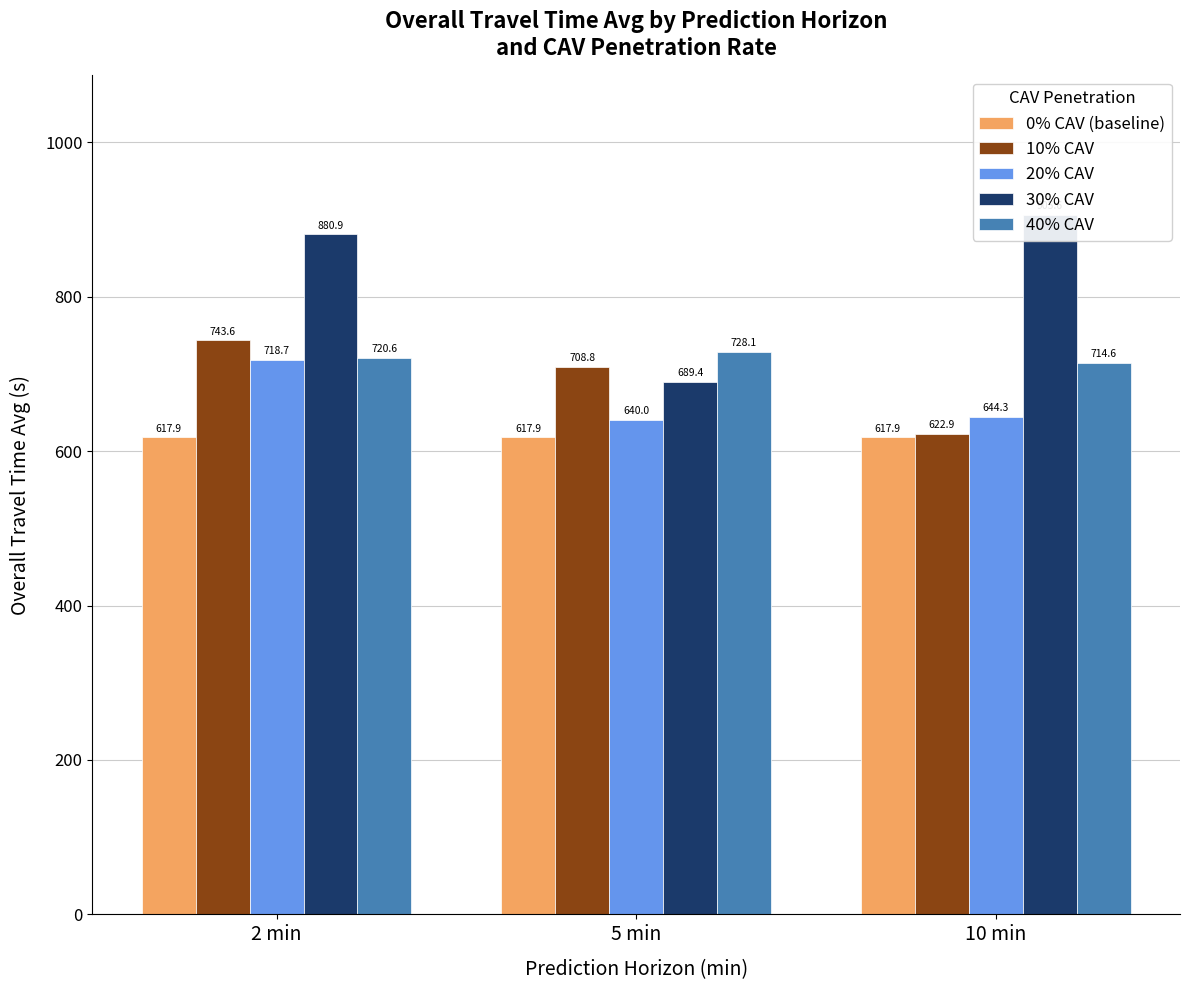

Between 2 min and 10 min, which is larger?

2 min